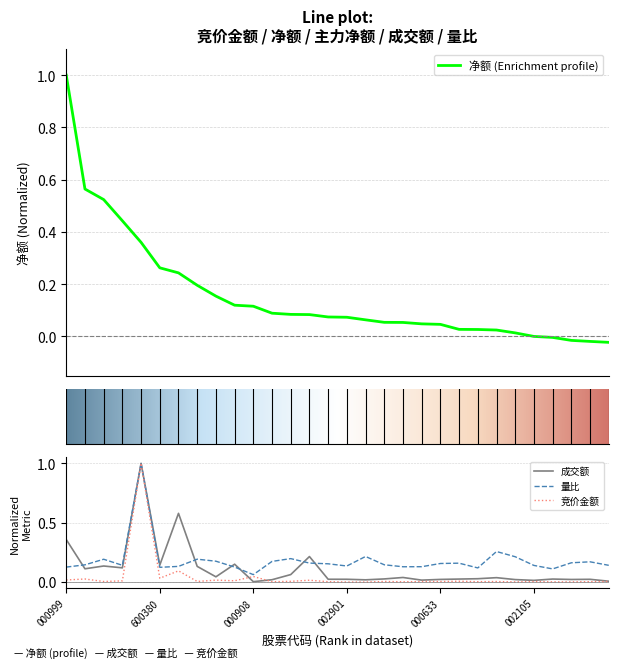

True or false: 竞价金额 and 量比 cross at least once.

False